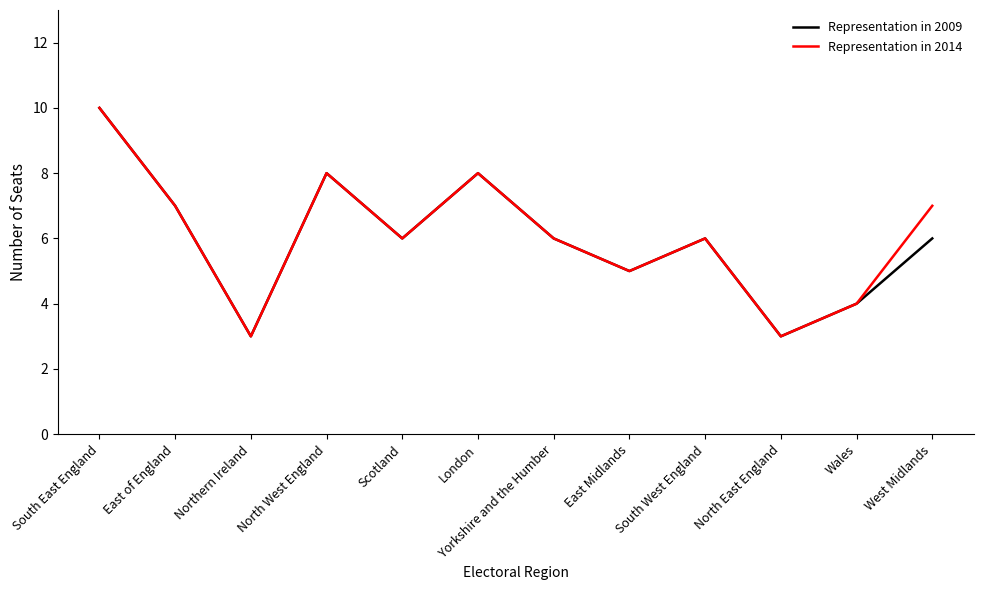

The Representation in 2014 series shows 7 at West Midlands. True or false?

True